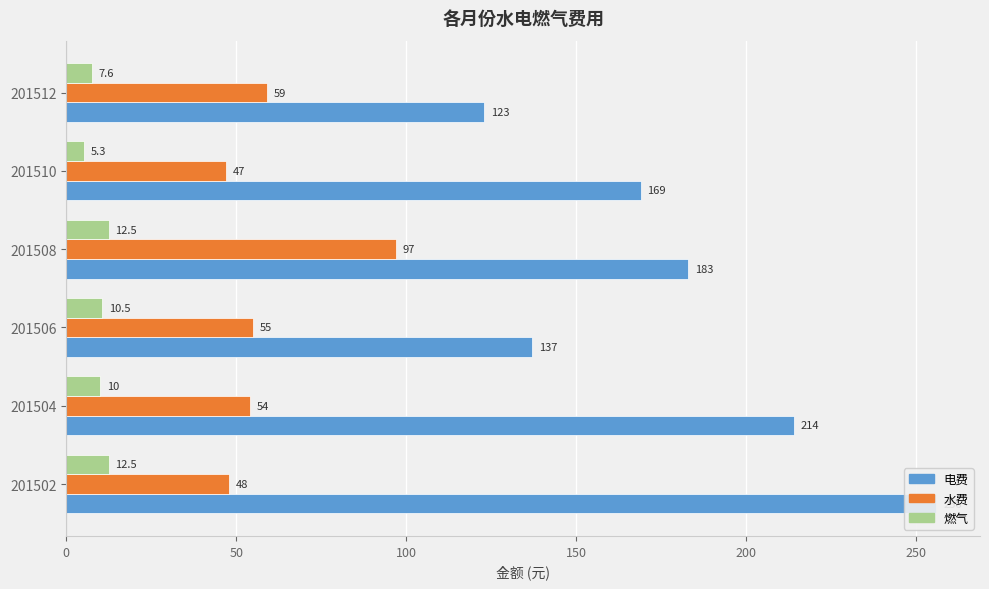

What is the value of the 电费 bar at the 6th from the left?

123.0